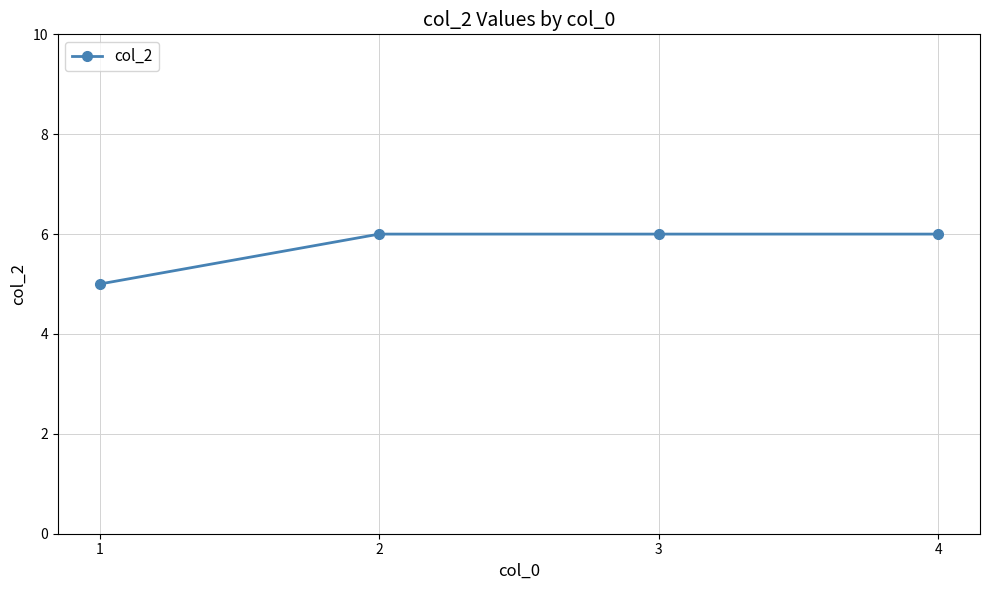

The chart shows a value of 2 at 3. True or false?

False